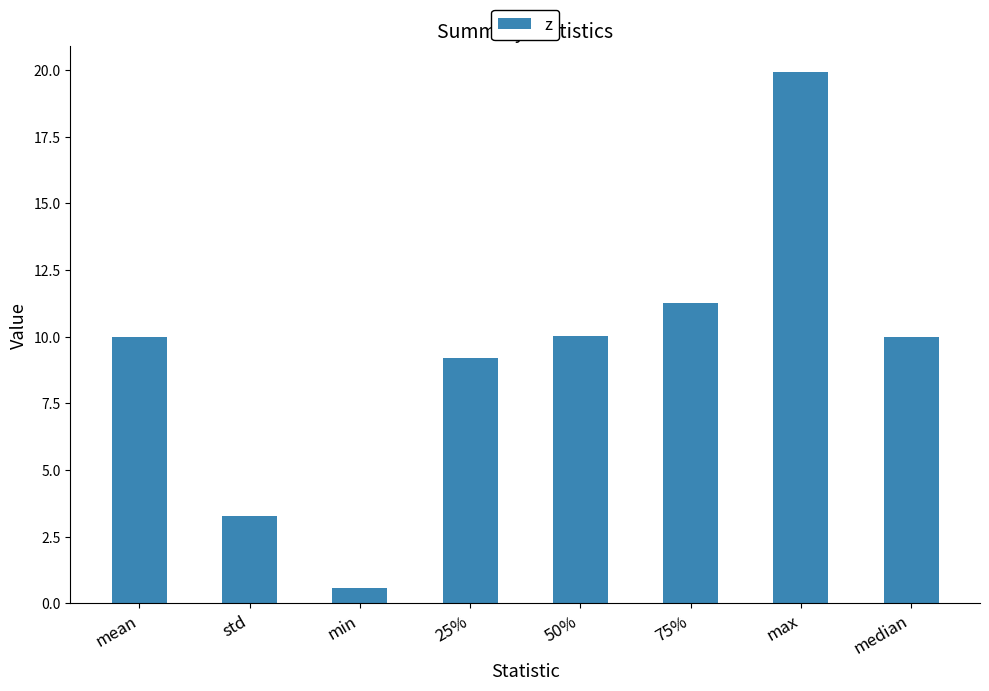

How many series are shown in this chart?

1